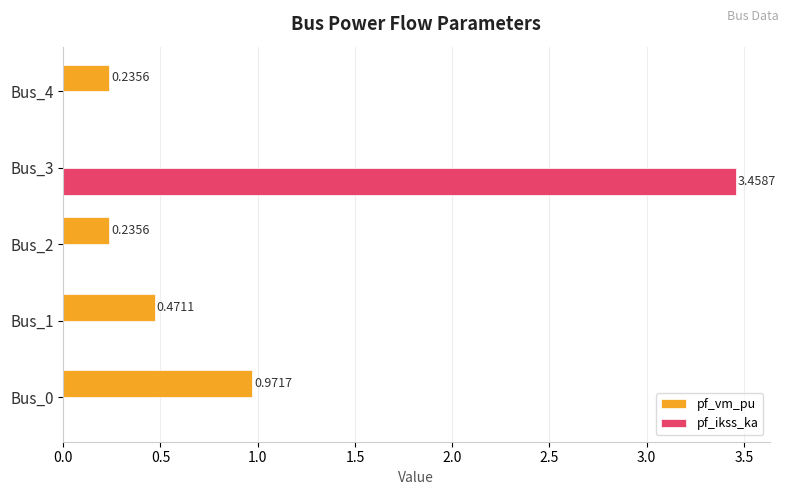

At which category is the sum across all series the highest?

Bus_3